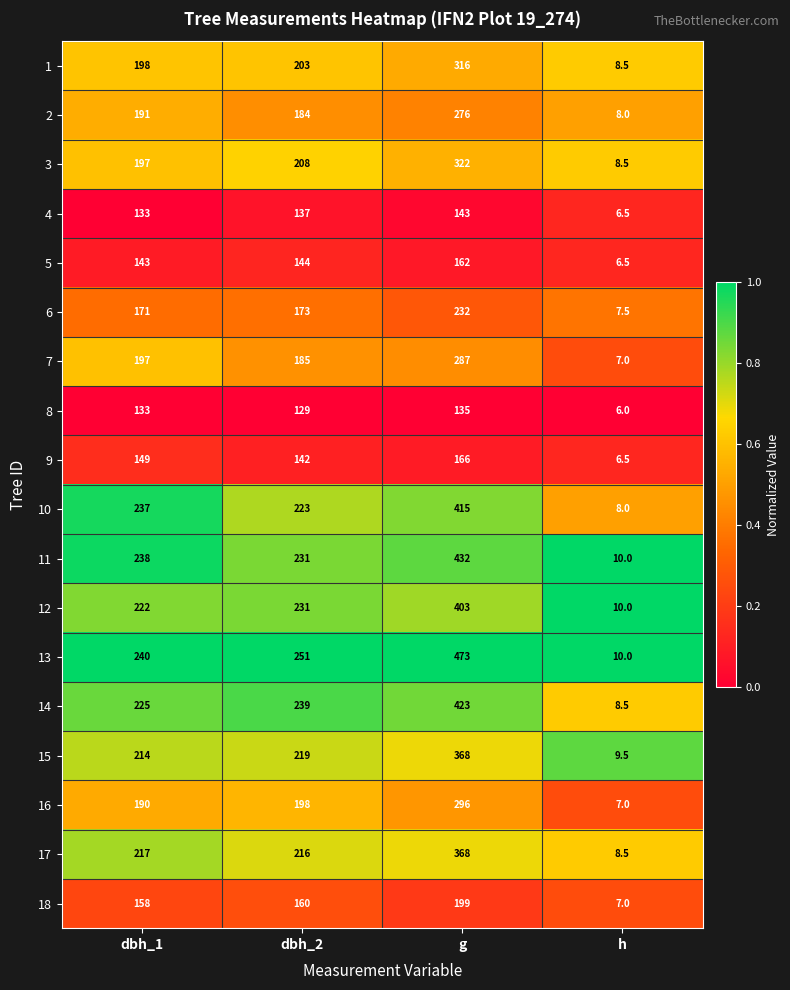

Is it true that 2 equals 323.2 at dbh_1?

False